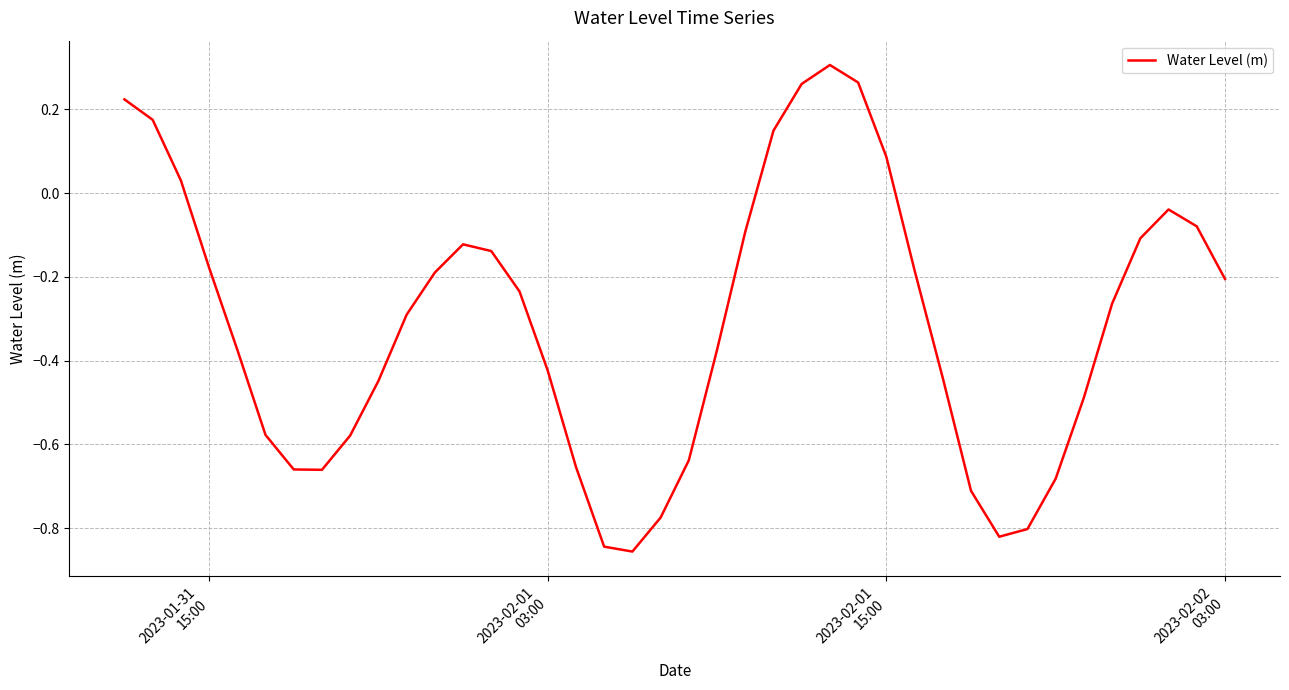

How many values exceed 0?

8